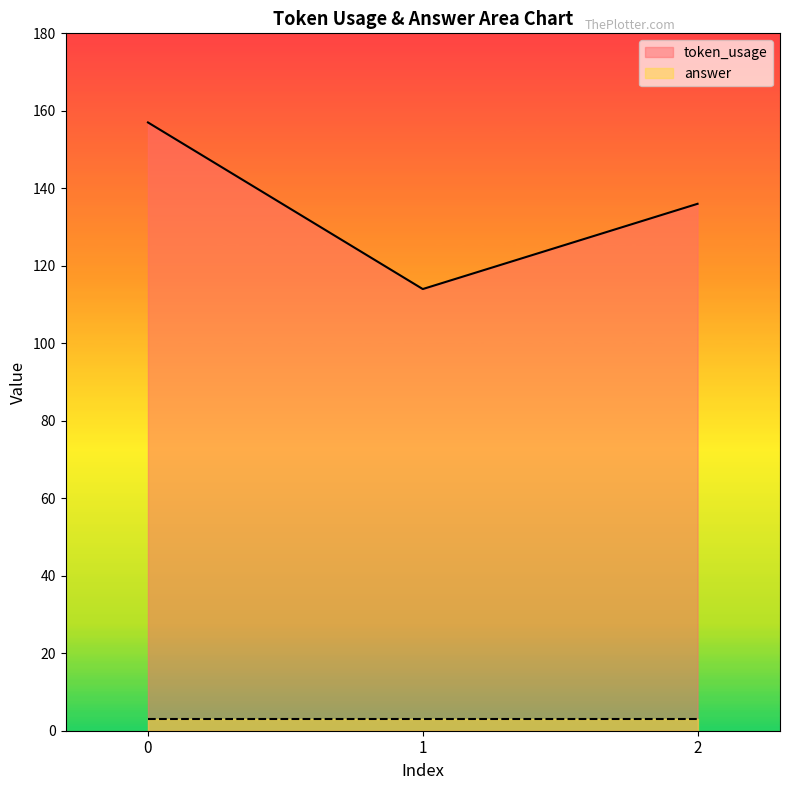

What is the change in value from 0 to 2?

-21